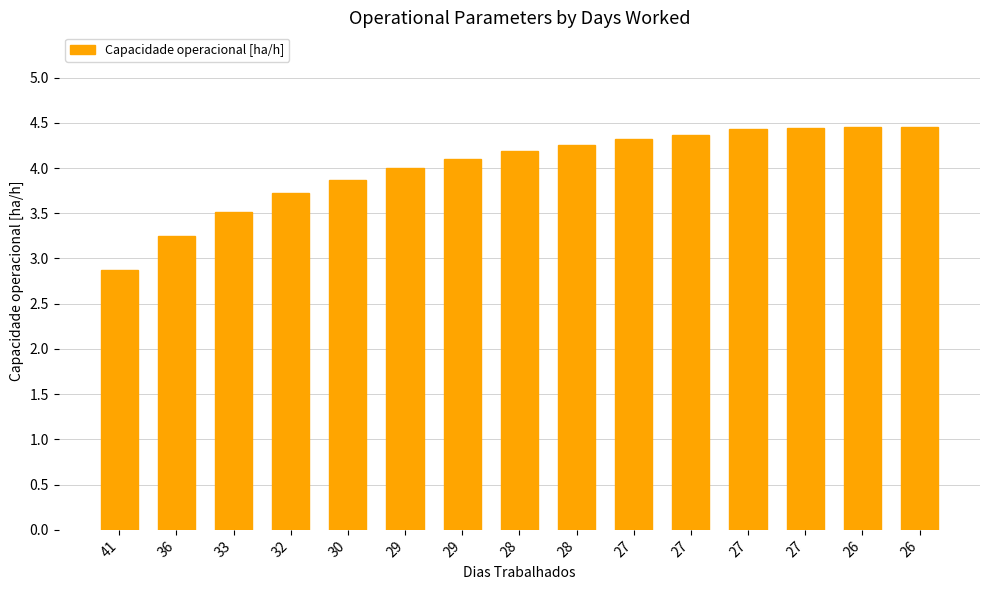

What is the change in value from 41 to 27?

+1.6